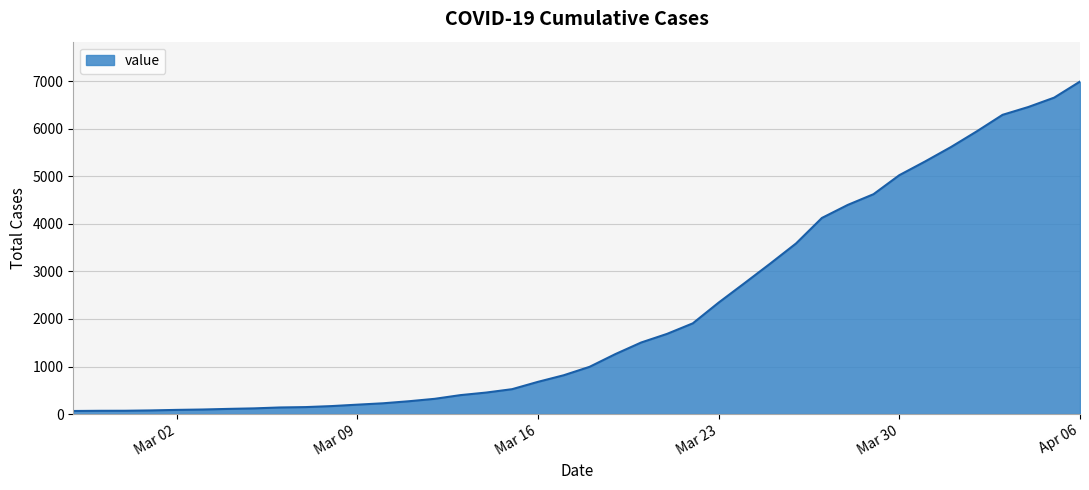

What is the difference between the maximum and minimum values?

6931